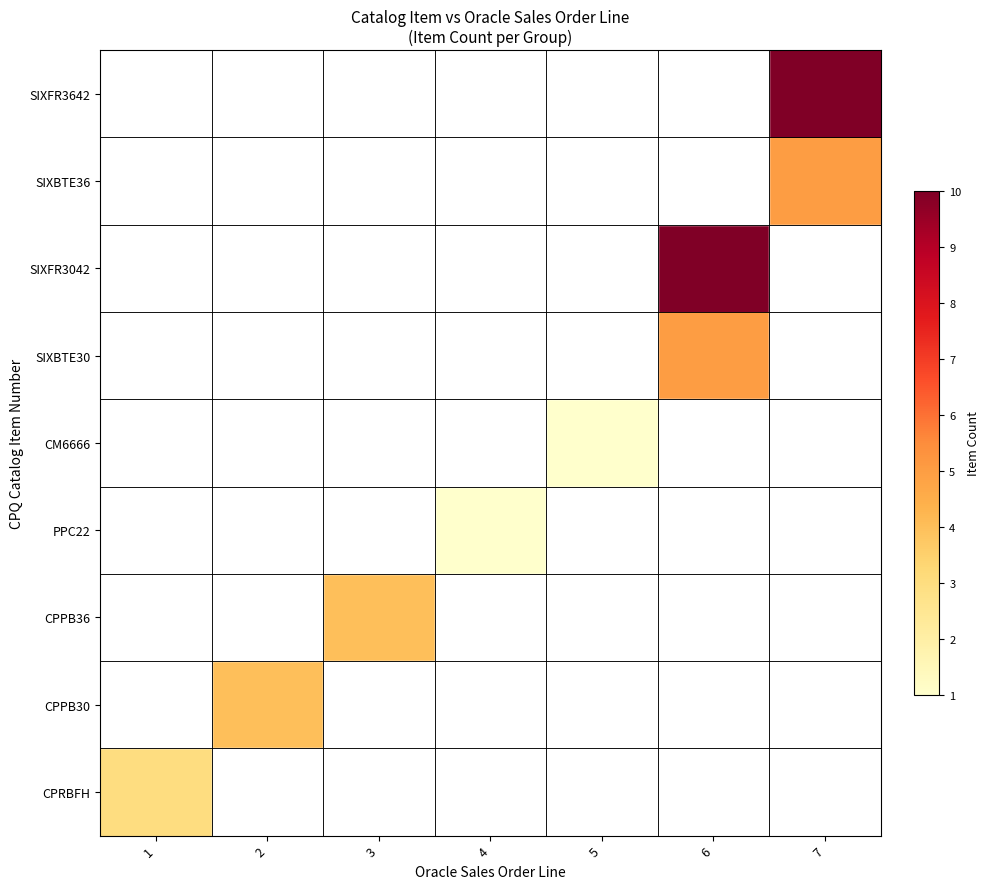

At 5, list the series in order from largest to smallest.

CM6666, CPRBFH, CPPB30, CPPB36, PPC22, SIXBTE30, SIXFR3042, SIXBTE36, SIXFR3642